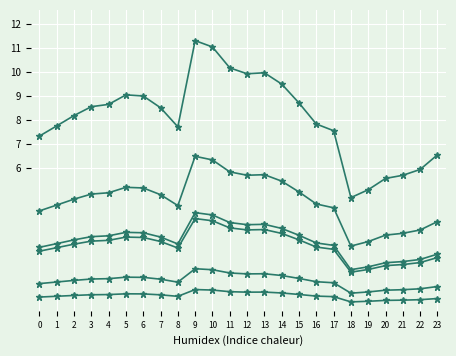

Is this an area chart (filled region under the line)?

No